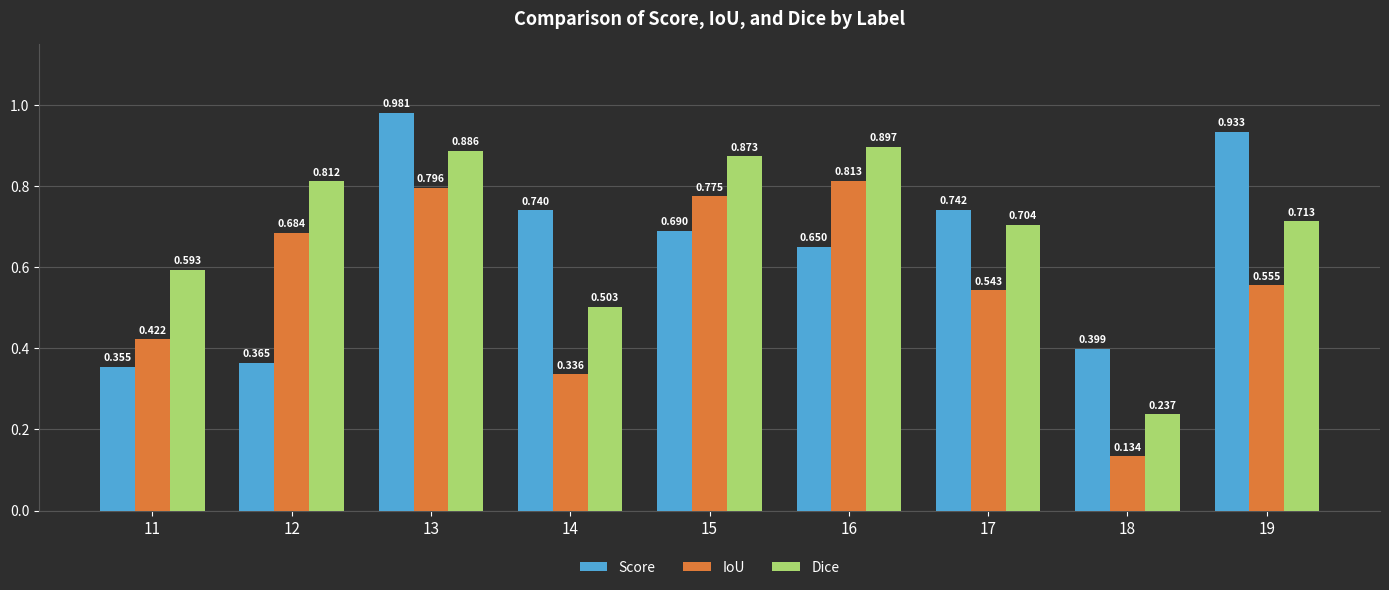

What is the sum of all Score values?

5.9